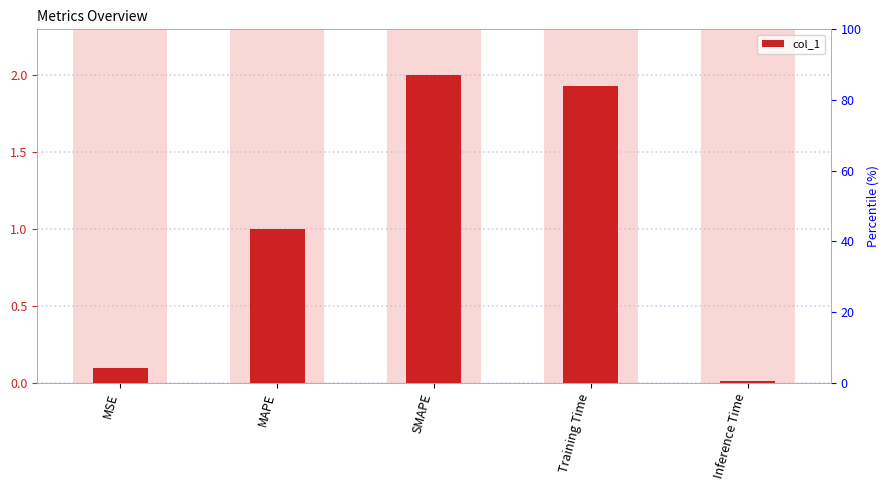

What is the difference between the second highest and minimum values?

1.9